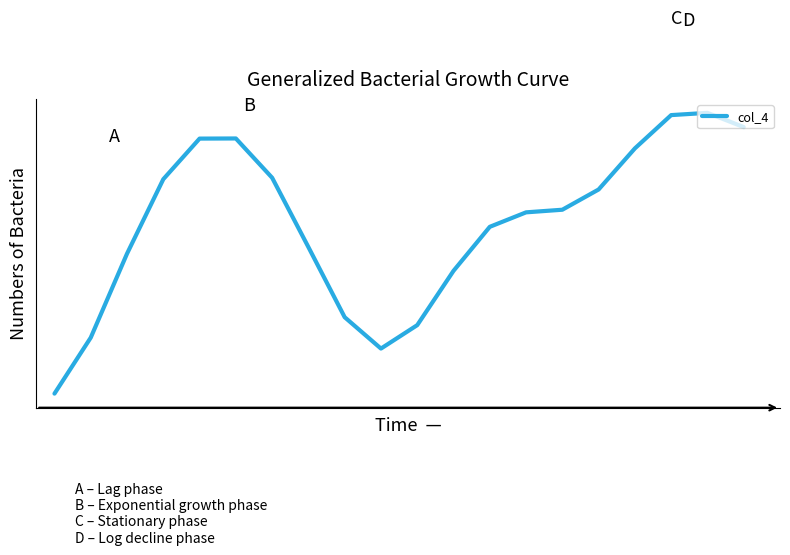

Does the chart display data point markers on the line(s)?

No